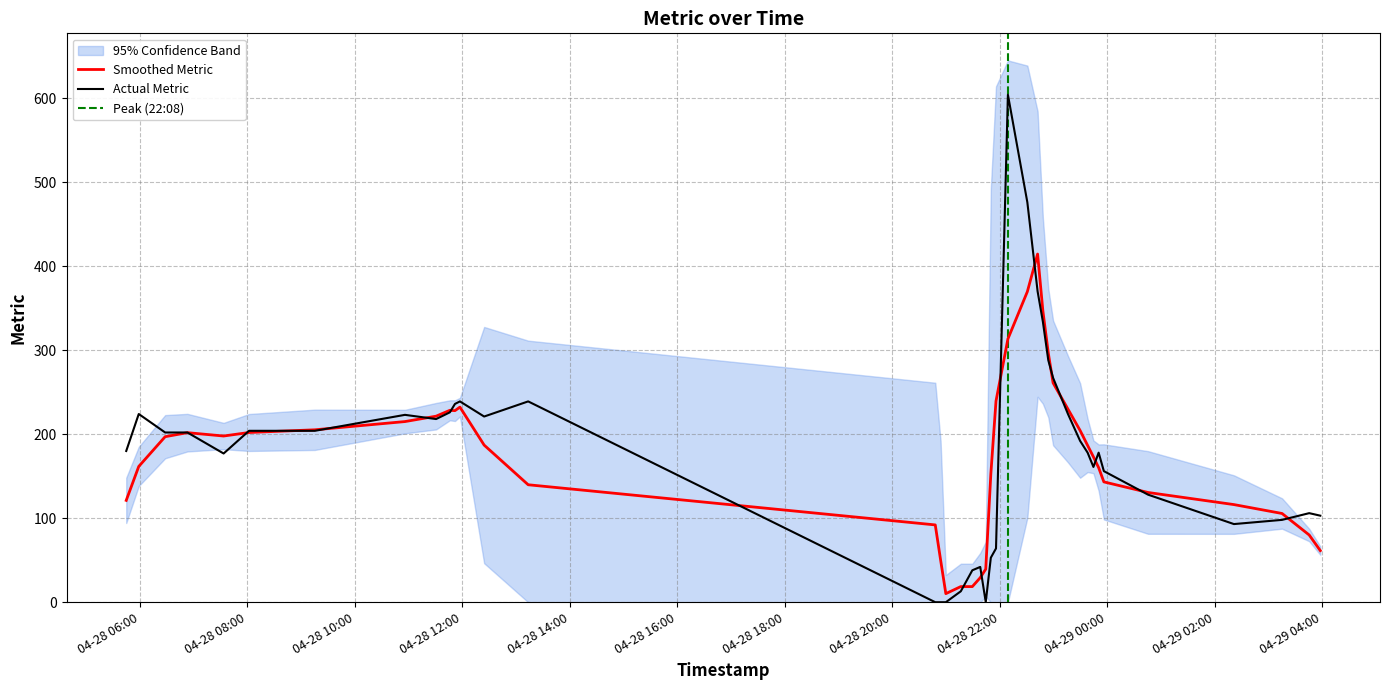

What is the difference between the maximum and minimum values?

604